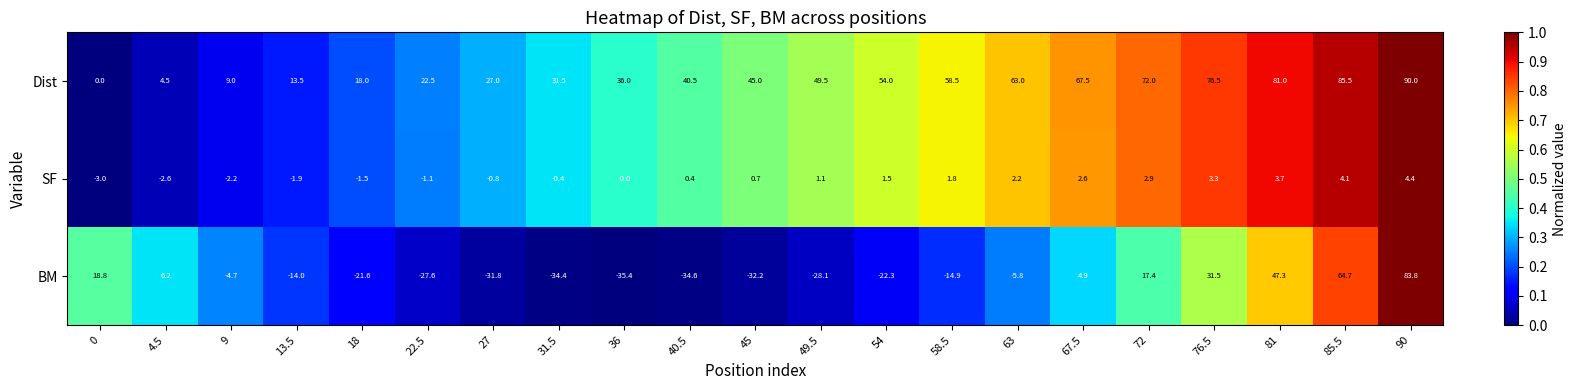

Between 40.5 and 45, which series saw the biggest shift?

Dist